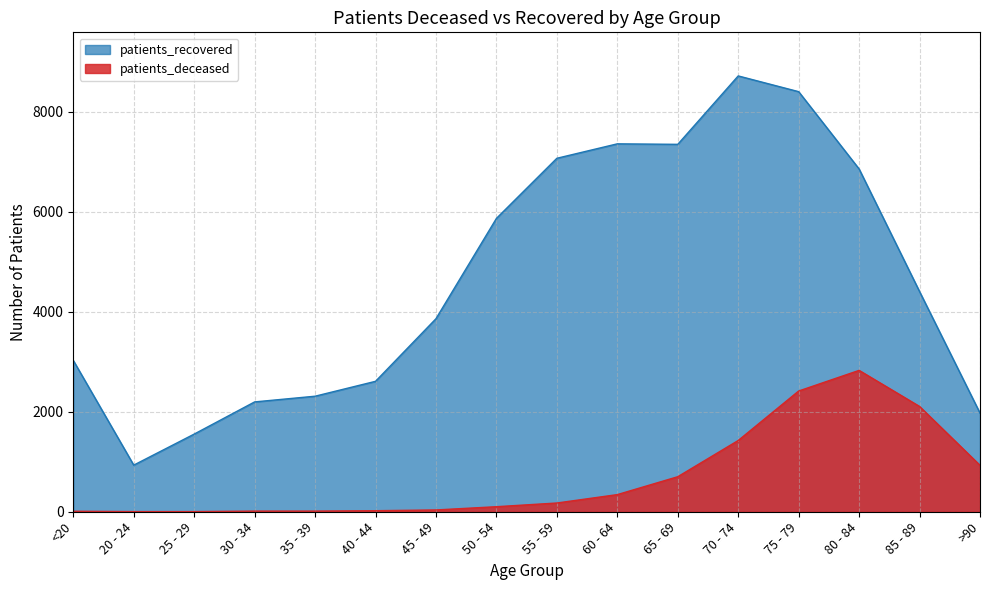

What are all the series names shown in the legend?

patients_recovered, patients_deceased